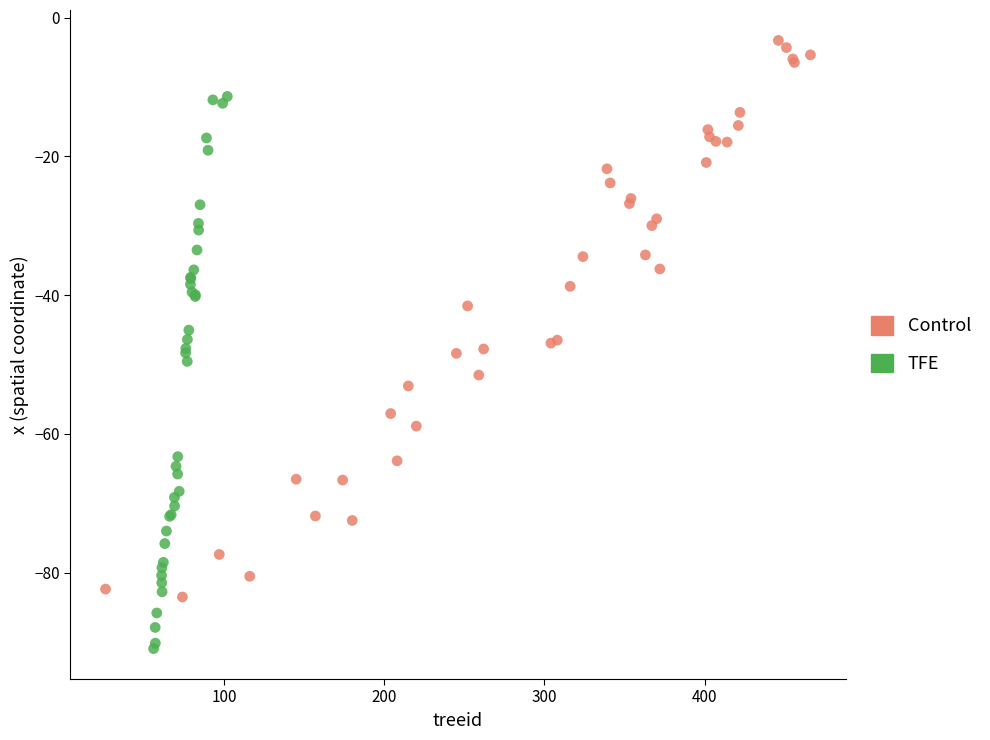

Which series reaches the minimum Y coordinate?

TFE